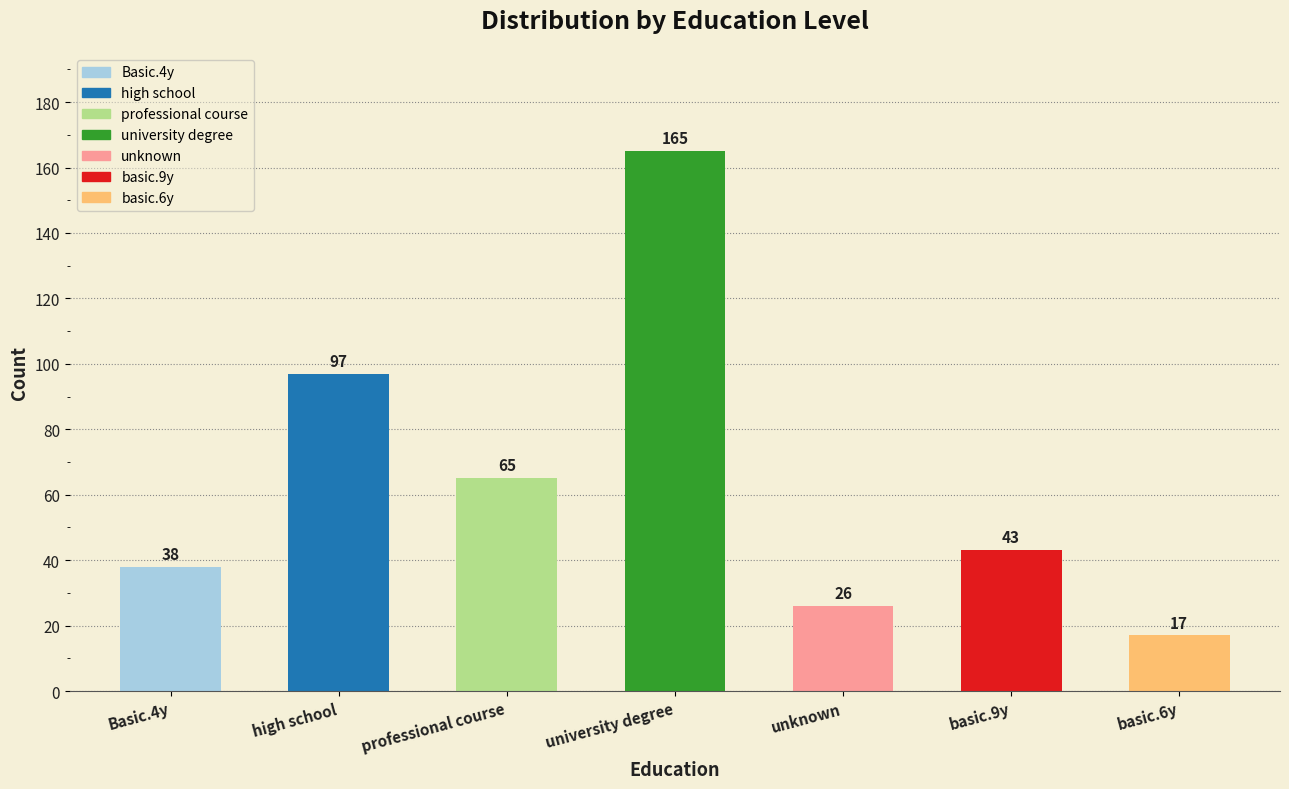

What is the smallest value displayed?

17